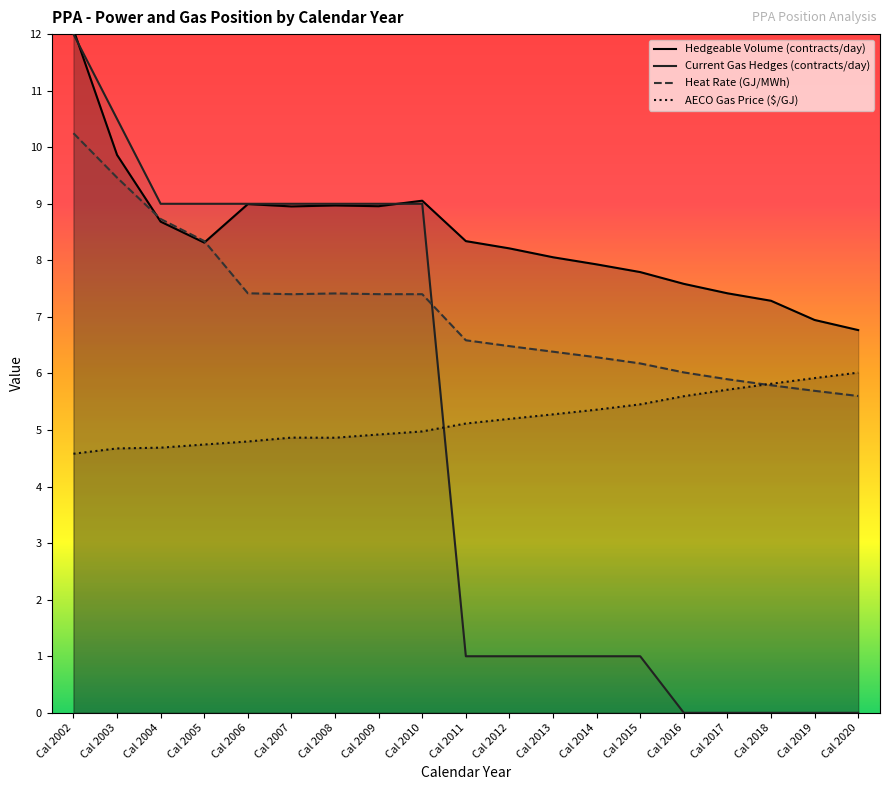

Which series has the widest spread of values?

Current Gas Hedges (contracts/day)